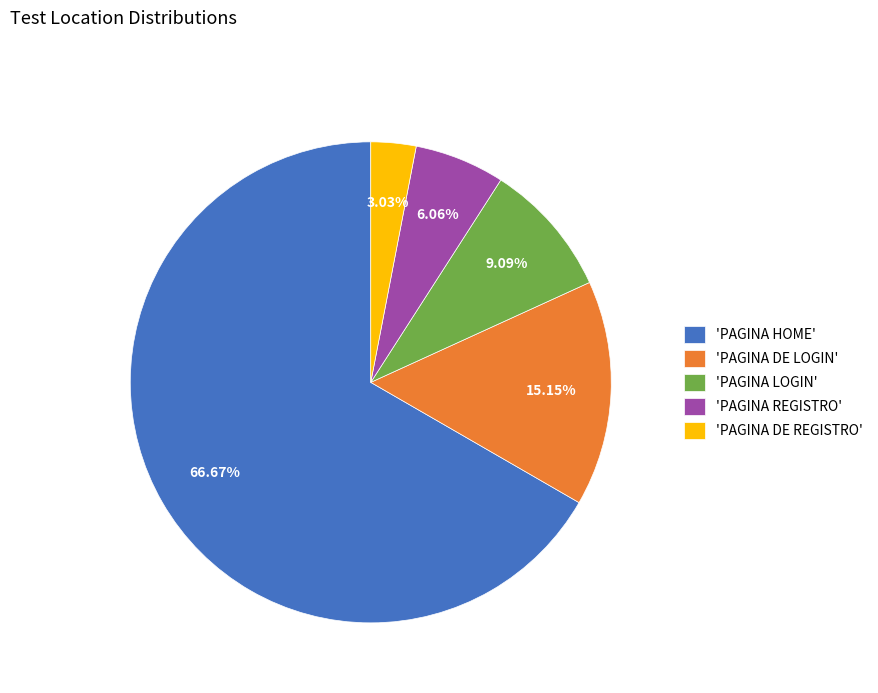

Does any single category account for the majority?

Yes